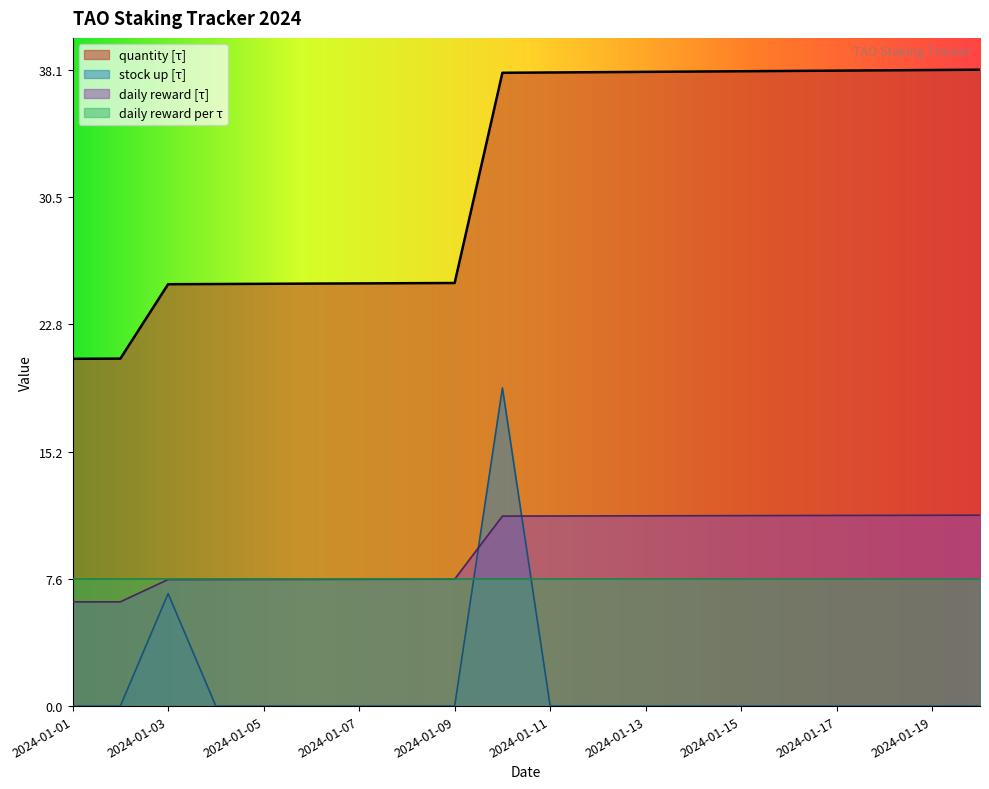

Which series has the largest range (max minus min)?

stock up [τ]